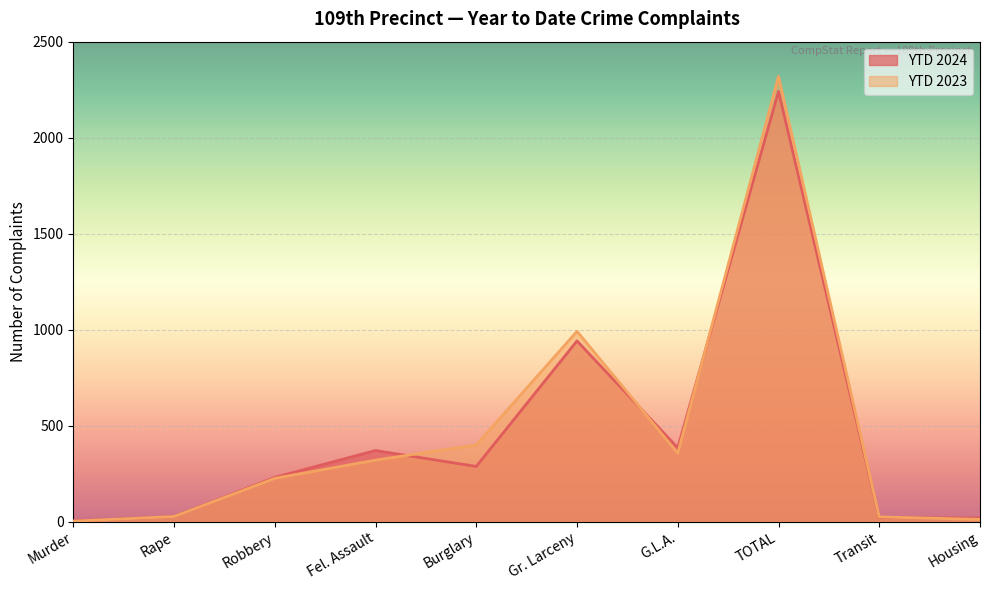

What is the total value across all series at Rape?

52